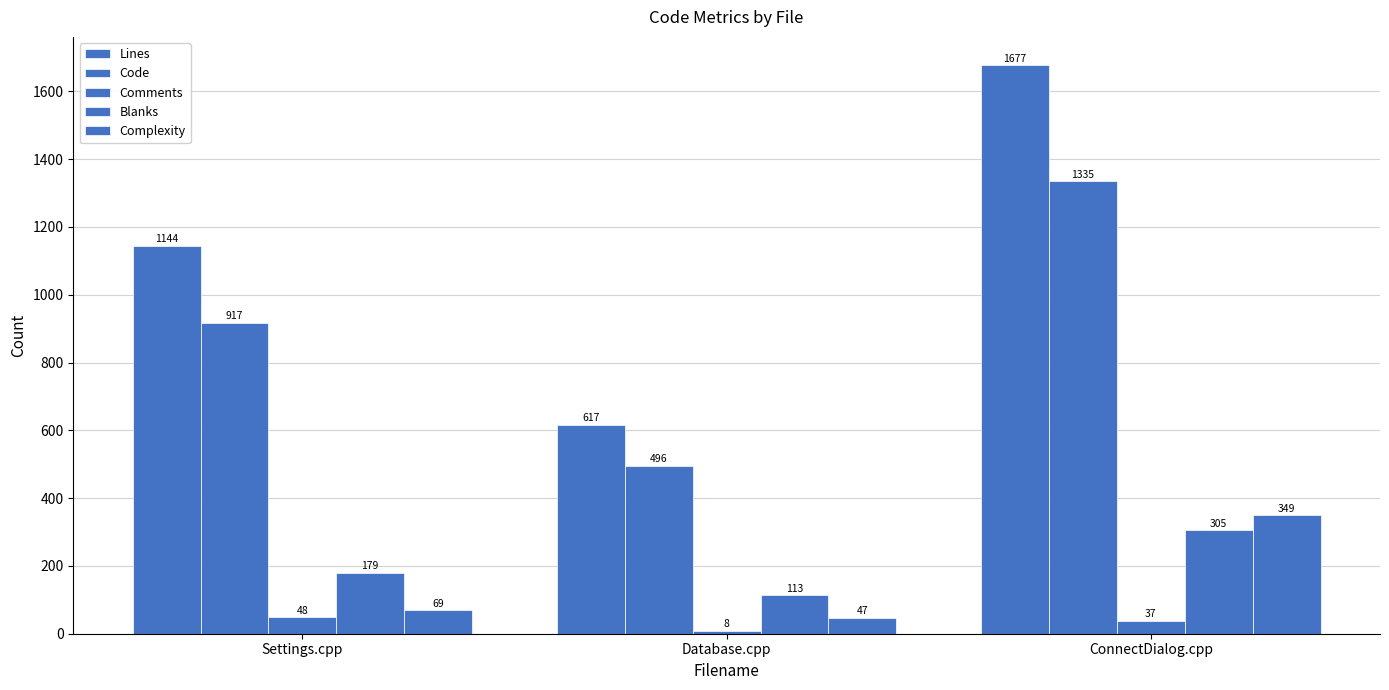

Count the number of categories in the chart.

3